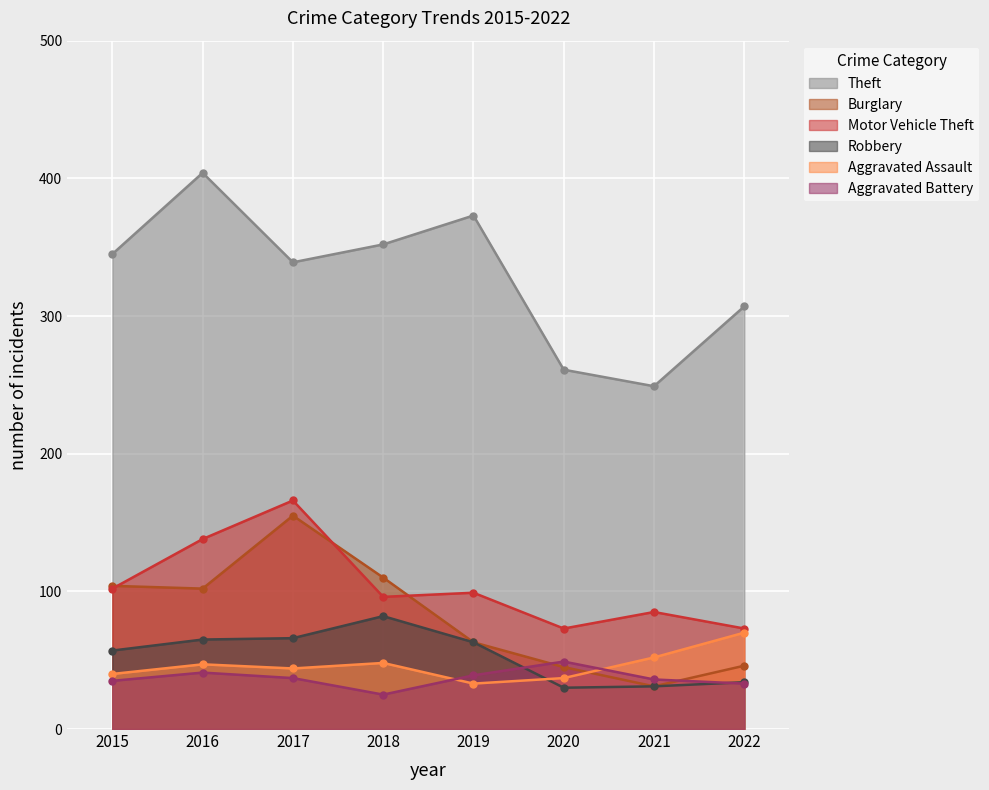

In Robbery, how many points are higher than both neighbors (excluding endpoints)?

1